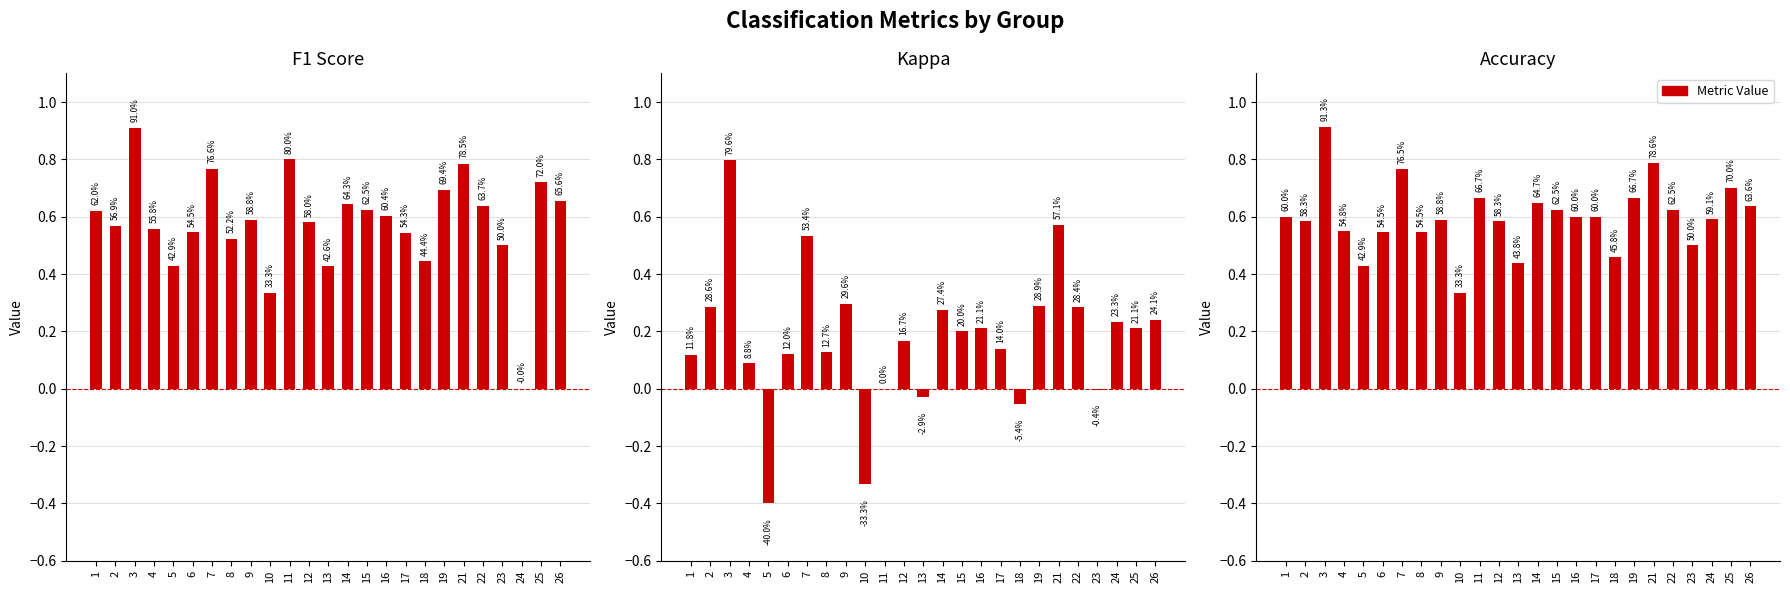

The accuracy series shows 0.5 at 18. True or false?

True